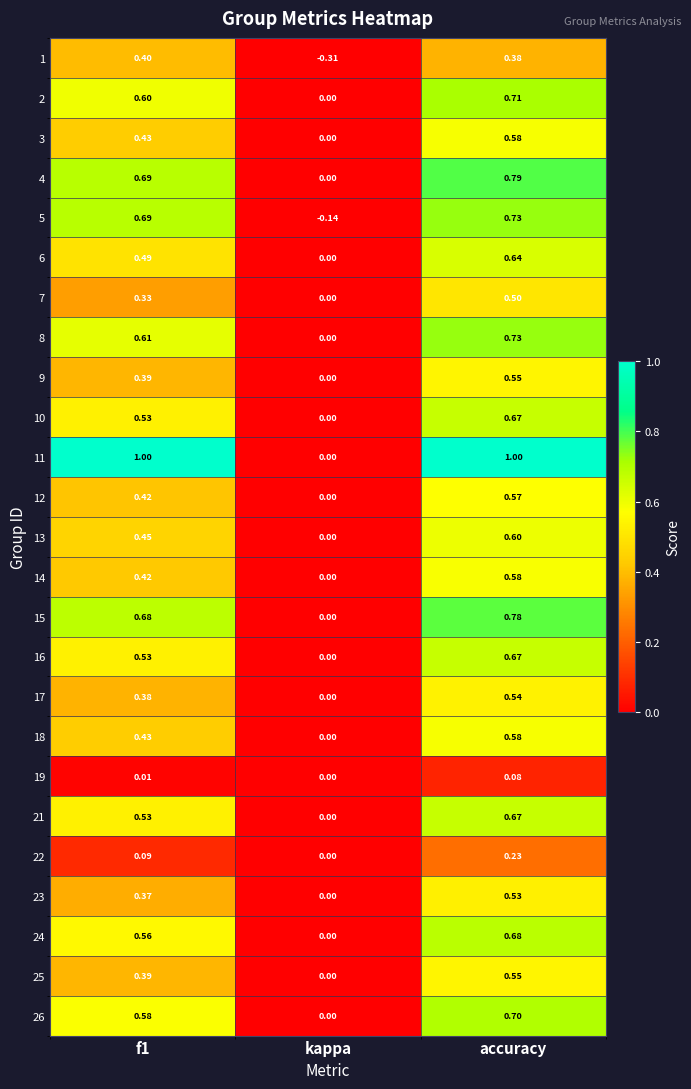

Between f1 and kappa, which series saw the biggest shift?

11